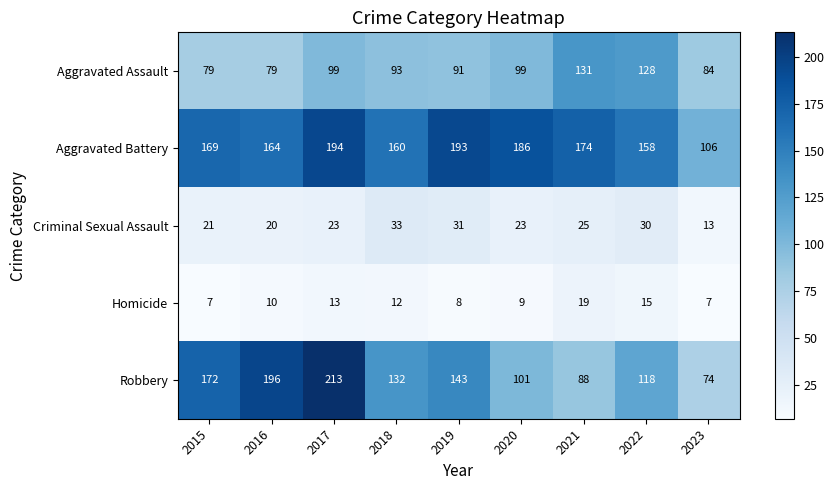

What is the sum of all Criminal Sexual Assault values?

219